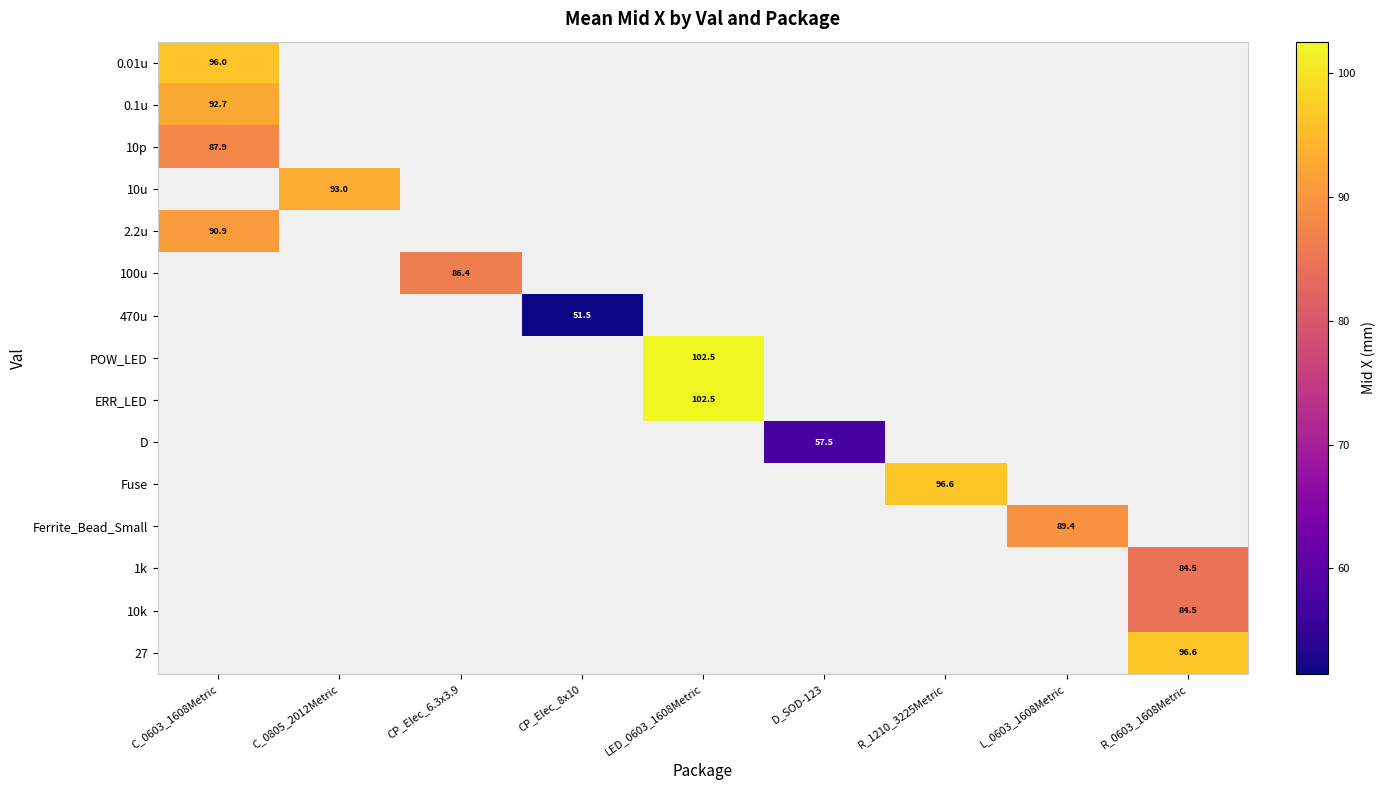

At which label does 0.1u reach its peak?

C_0603_1608Metric